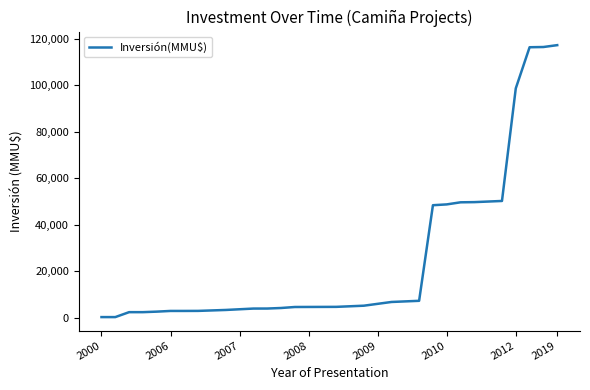

What is the difference between the maximum and minimum values?

116851